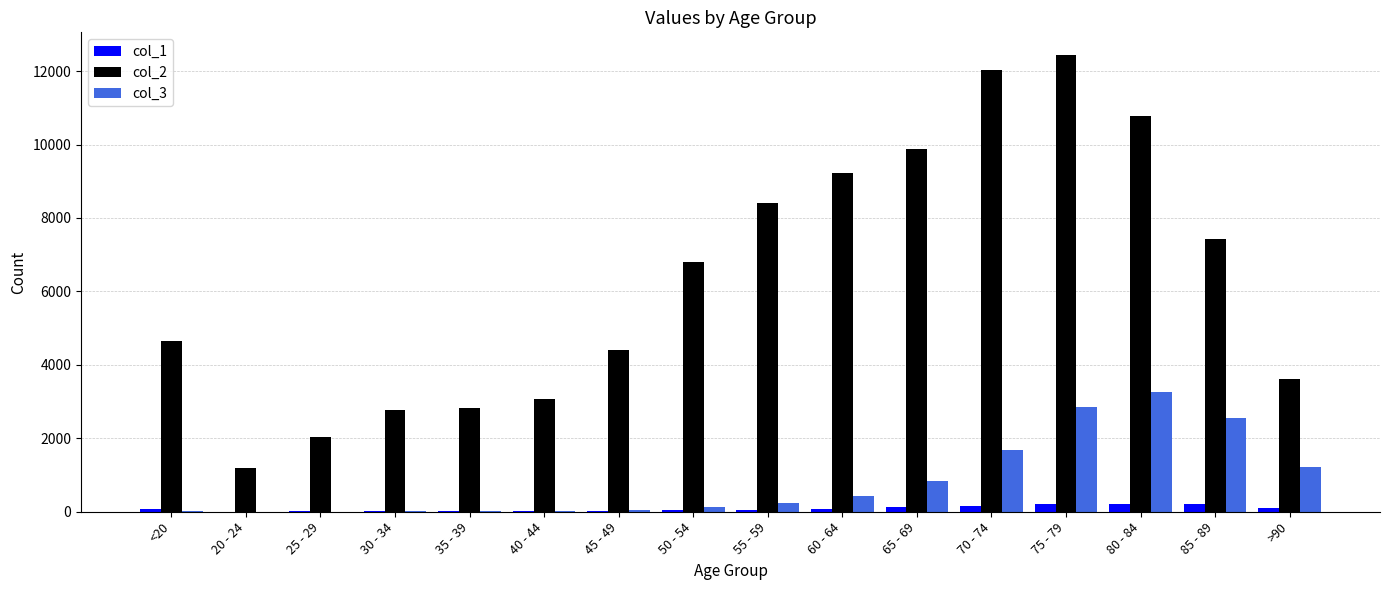

Is it true that col_1 equals 14 at 25 - 29?

True